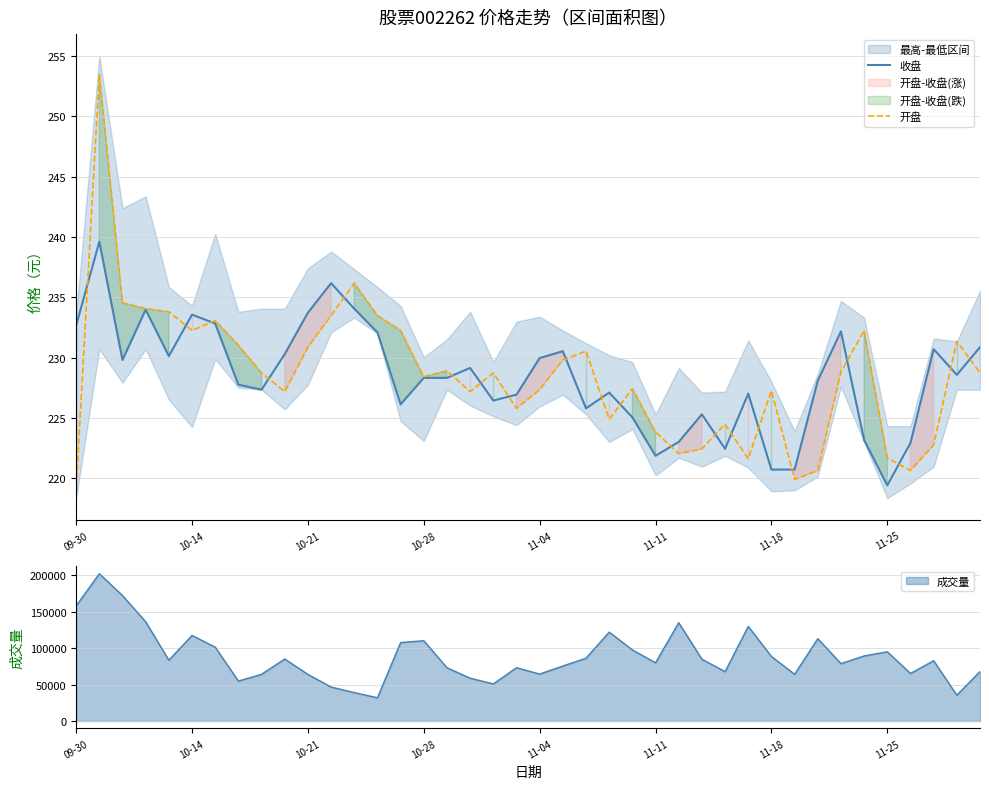

The value of 成交量 at 11-18 is 47715. True or false?

False